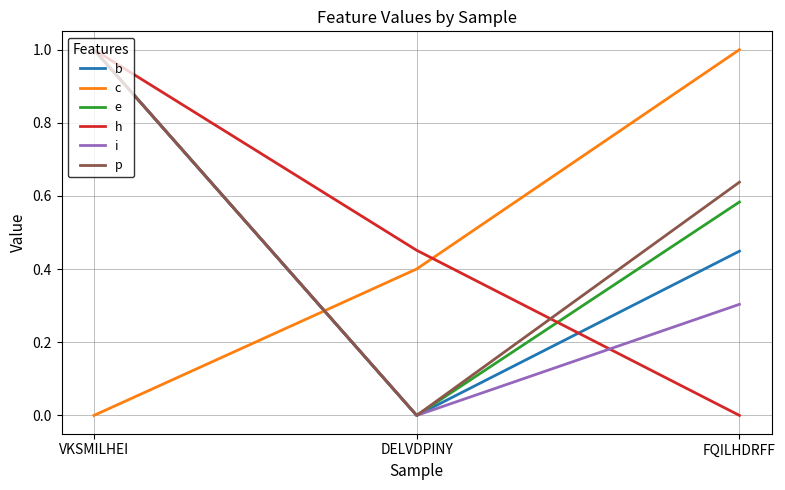

How many p values are between 0 and 1?

3